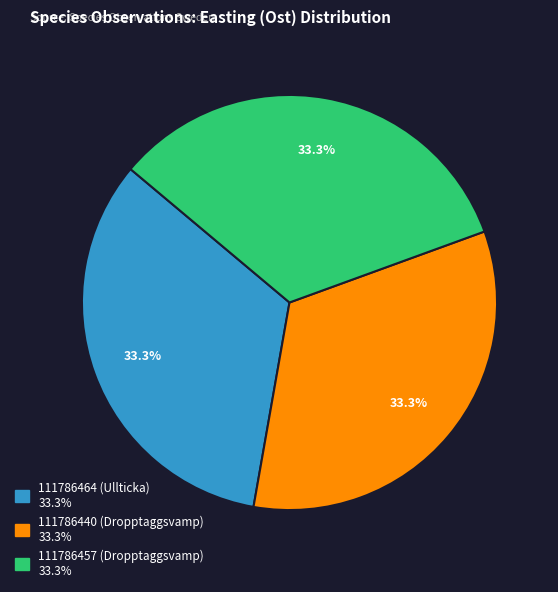

The 111786457 (Dropptaggsvamp) slice represents 43% of the pie. True or false?

False